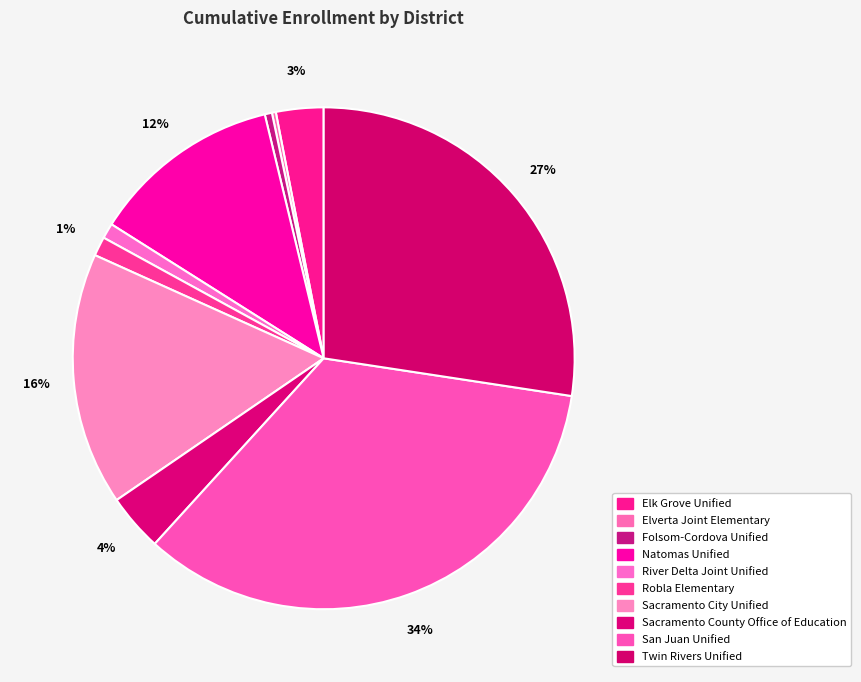

Count the number of slices in the pie.

10